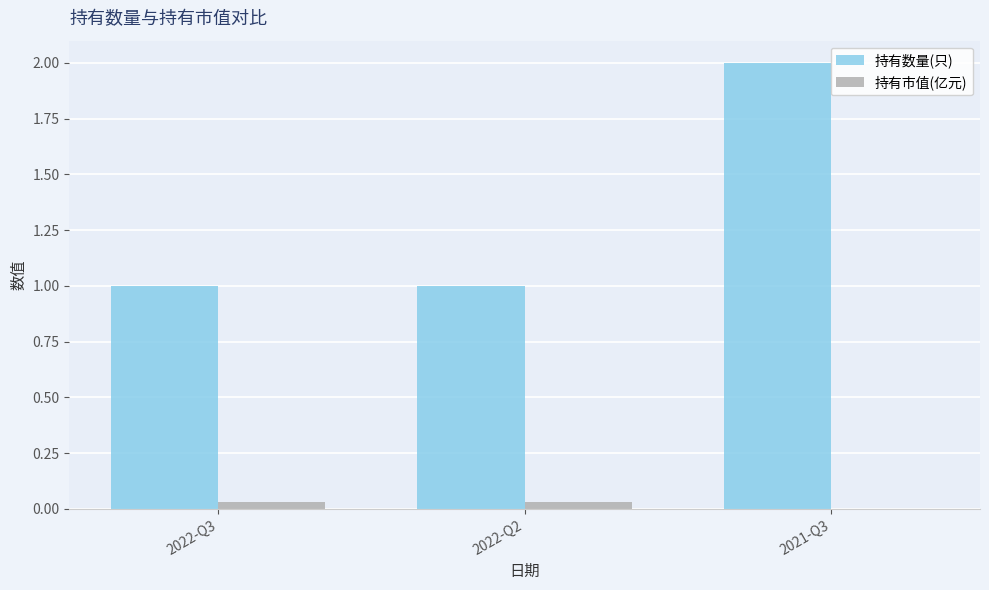

What are all the series names shown in the legend?

持有数量(只), 持有市值(亿元)